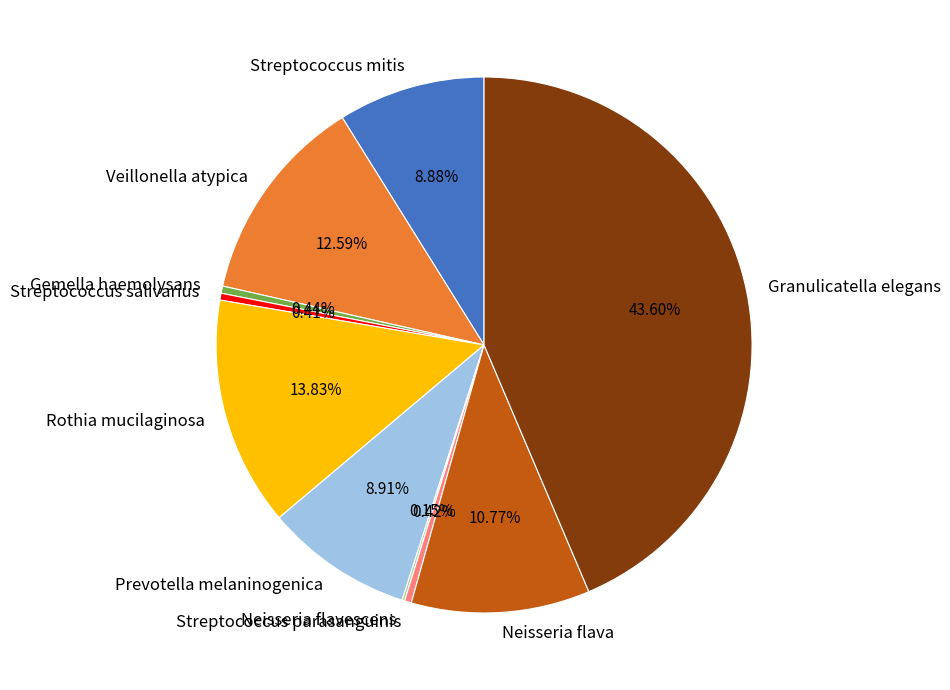

Does any single category account for the majority?

No